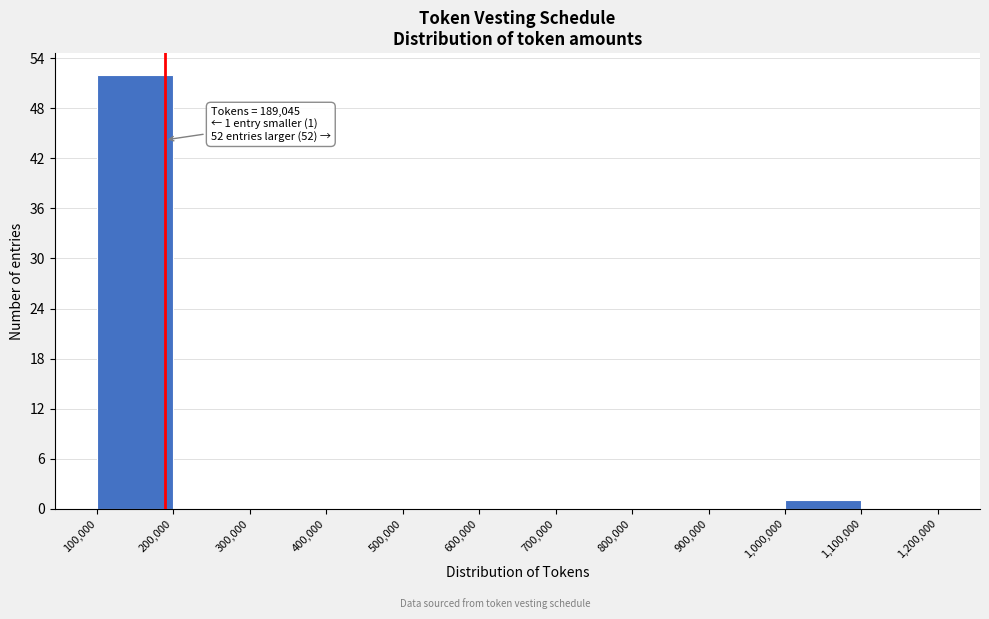

Over which range of the x-axis is the bar tallest?

100,000 to 200,000